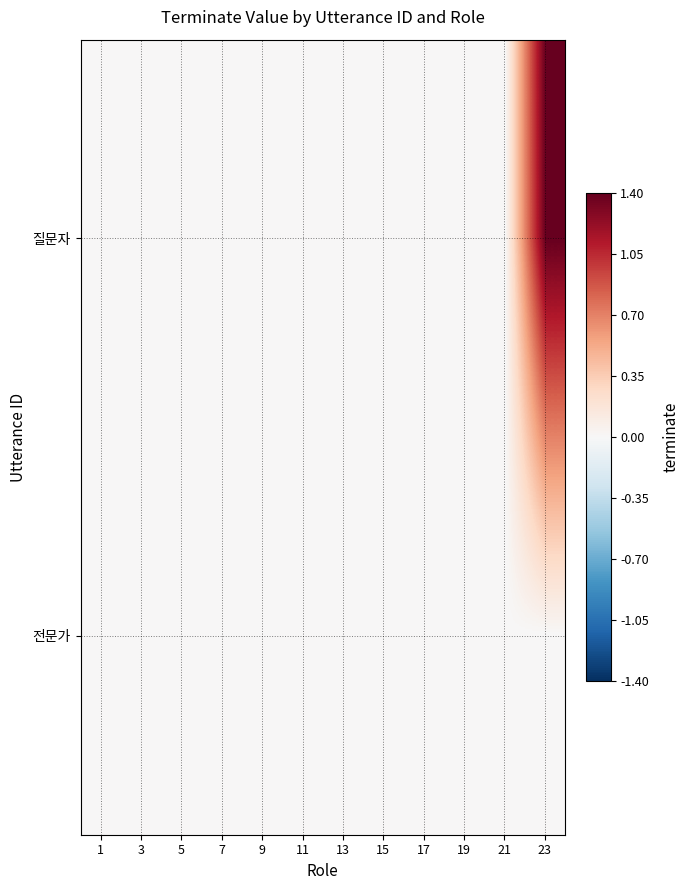

How many categories are shown in the chart?

12